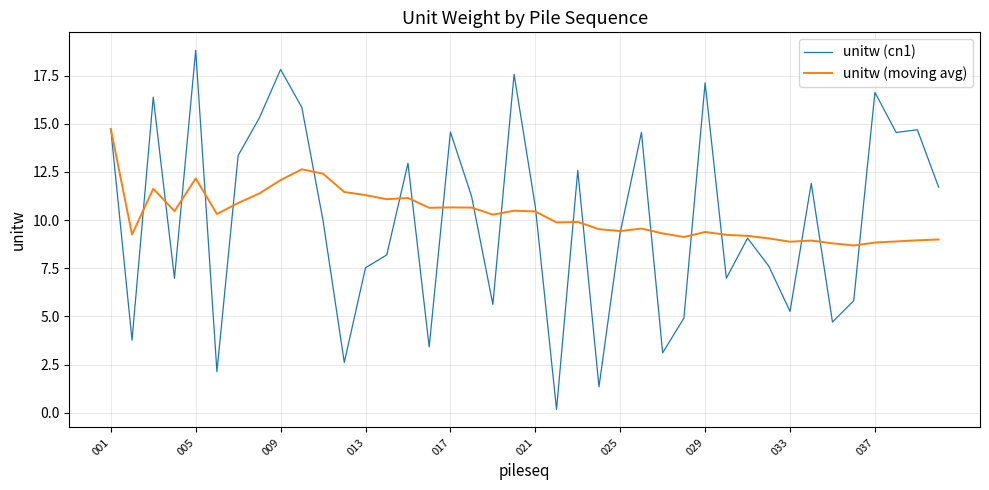

What is the highest value of the unitw (cn1) series?

18.8